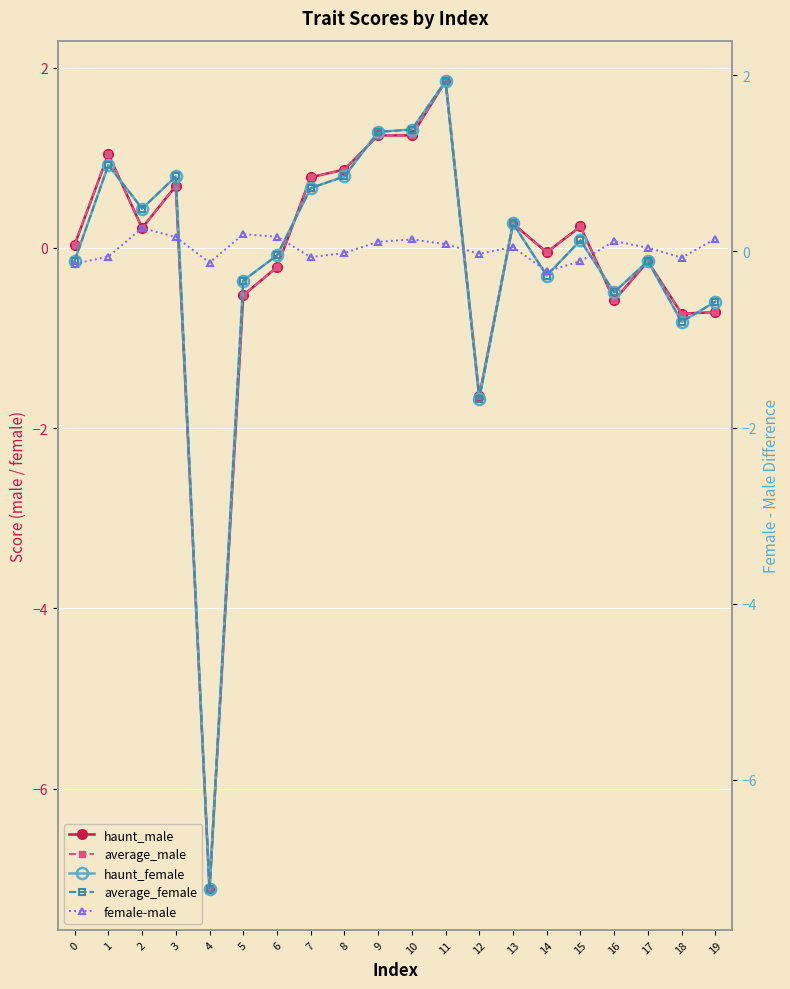

The haunt_female series shows 0.1 at 15. True or false?

True